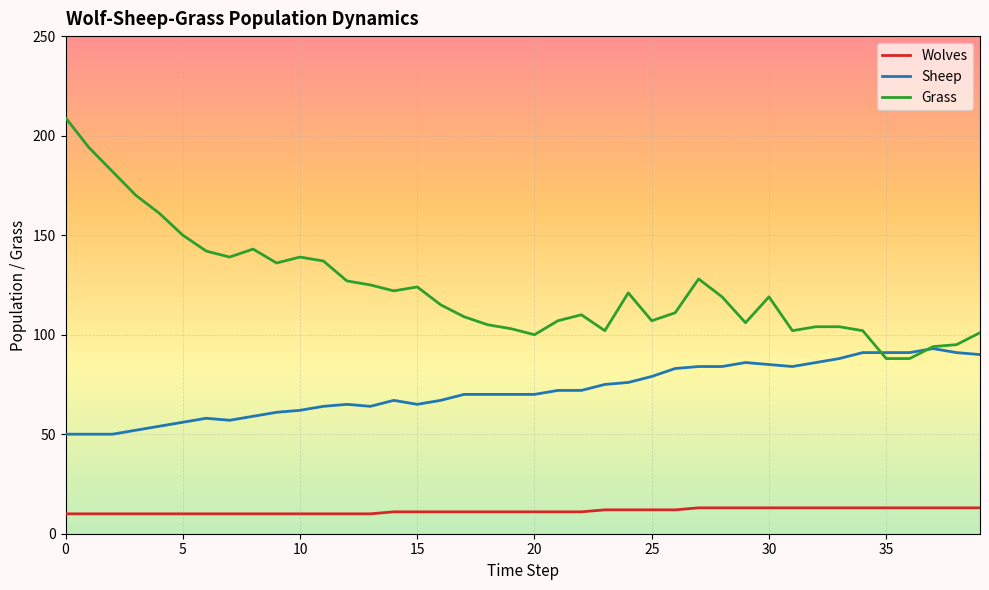

What is the difference between the maximum and second lowest values in the Grass series?

121